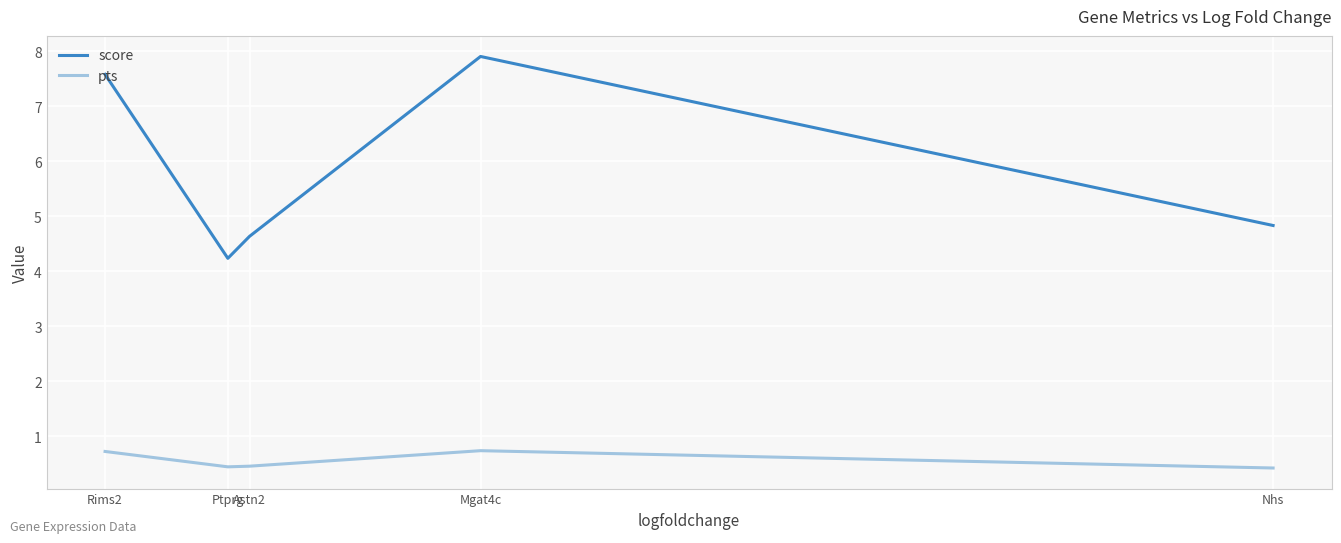

Where is score nearest to the value 6?

Nhs